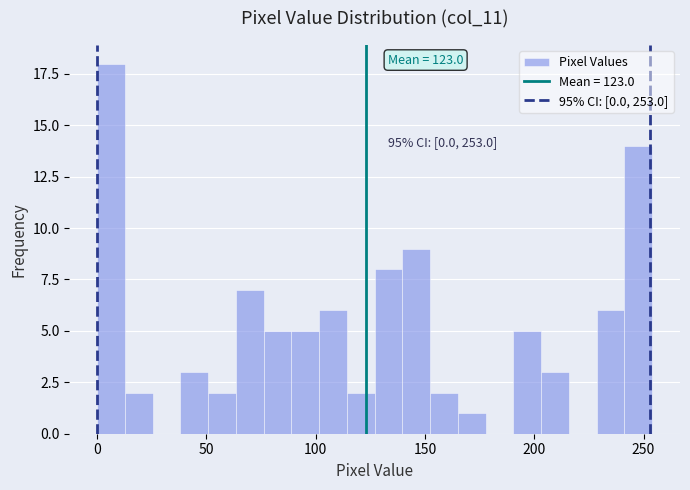

Read against the x-axis, roughly where is the centre of the tallest bar?

5